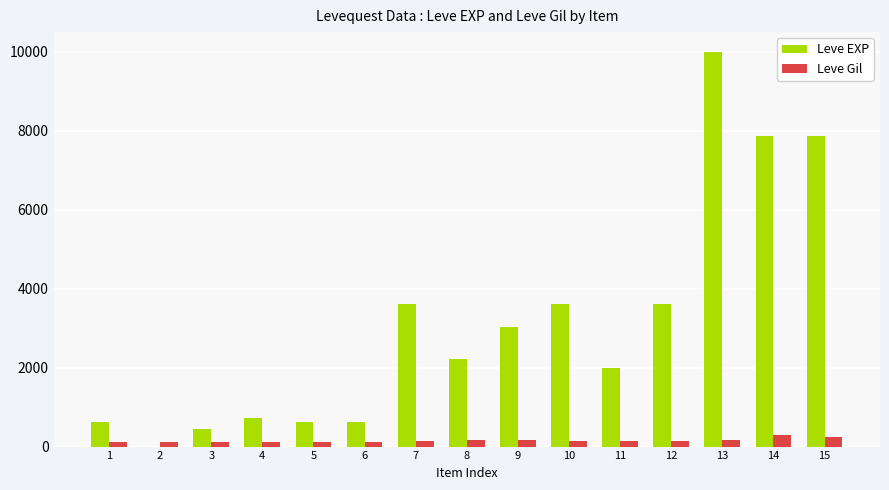

What is the maximum value shown in the chart?

9990